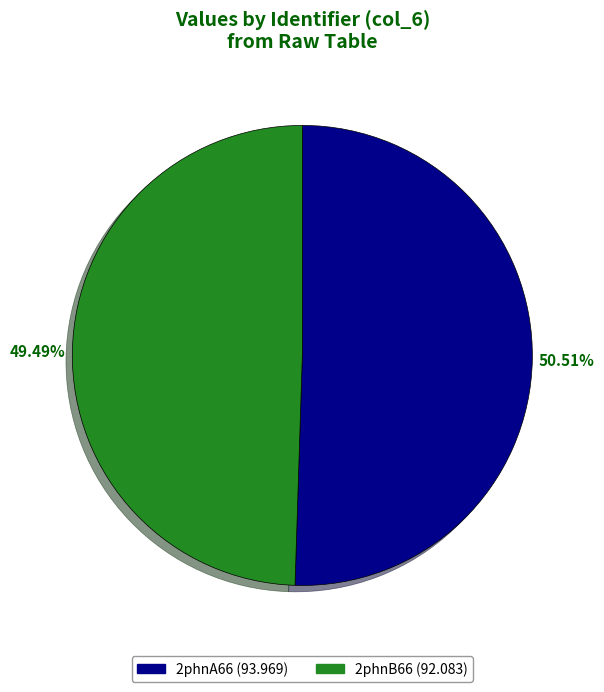

Is the sum of 2phnB66 and 2phnA66 greater than half?

Yes